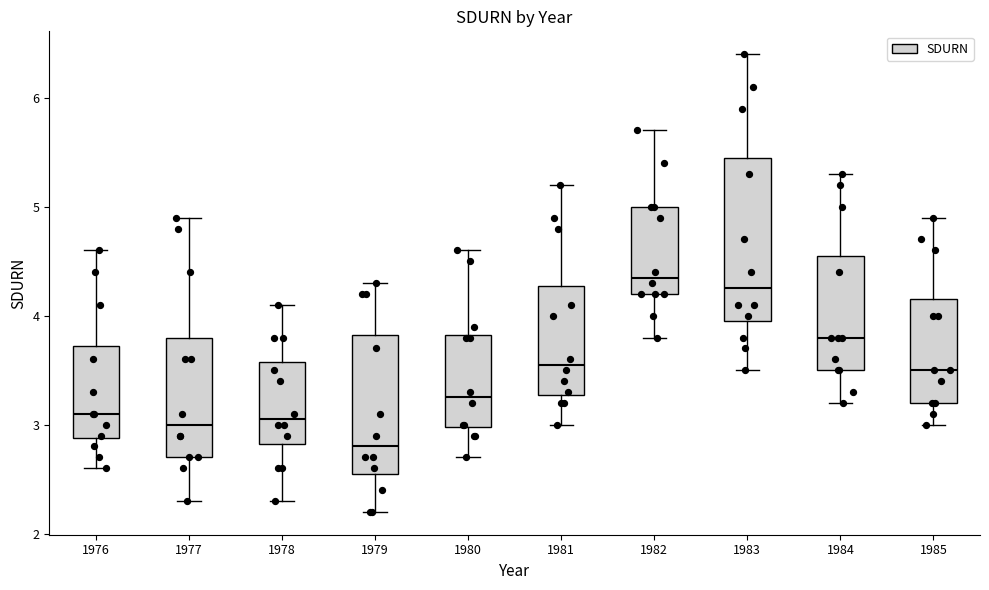

Reading left to right, transcribe this box plot: for each box, give where its median line is, the range the box spans, and where its two whiskers end, as read against the y-axis. The values are not printed on the chart, so give them approximately, as read against the axis.

1976: median 3.1, box 2.9 to 3.7, whiskers 2.6 to 4.6
1977: median 3.0, box 2.7 to 3.8, whiskers 2.3 to 4.9
1978: median 3.1, box 2.8 to 3.6, whiskers 2.3 to 4.1
1979: median 2.8, box 2.6 to 3.8, whiskers 2.2 to 4.3
1980: median 3.3, box 3.0 to 3.8, whiskers 2.7 to 4.6
1981: median 3.6, box 3.3 to 4.3, whiskers 3.0 to 5.2
1982: median 4.4, box 4.2 to 5.0, whiskers 3.8 to 5.7
1983: median 4.3, box 4.0 to 5.5, whiskers 3.5 to 6.4
1984: median 3.8, box 3.5 to 4.6, whiskers 3.2 to 5.3
1985: median 3.5, box 3.2 to 4.2, whiskers 3.0 to 4.9